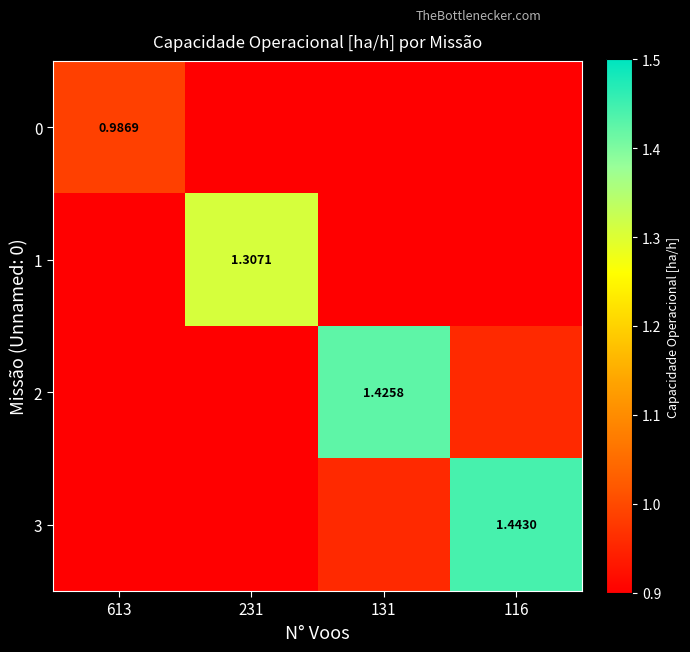

What value does the 0 series have at 613?

1.0